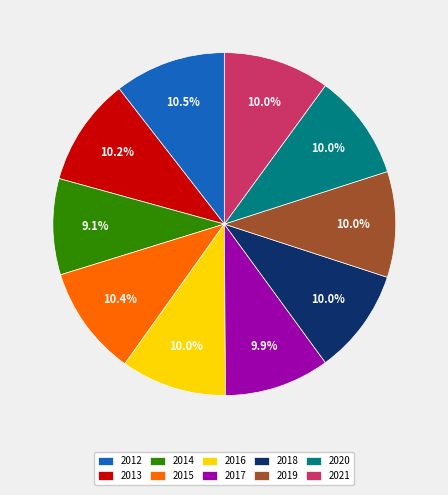

To the nearest percent, what is the difference between the largest and smallest slice percentages?

1%